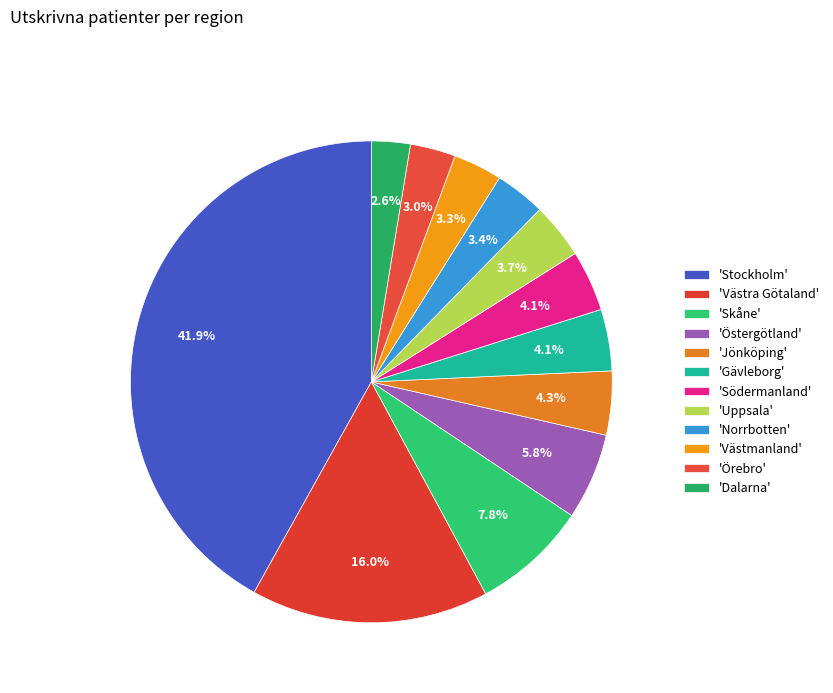

Count the number of slices in the pie.

12